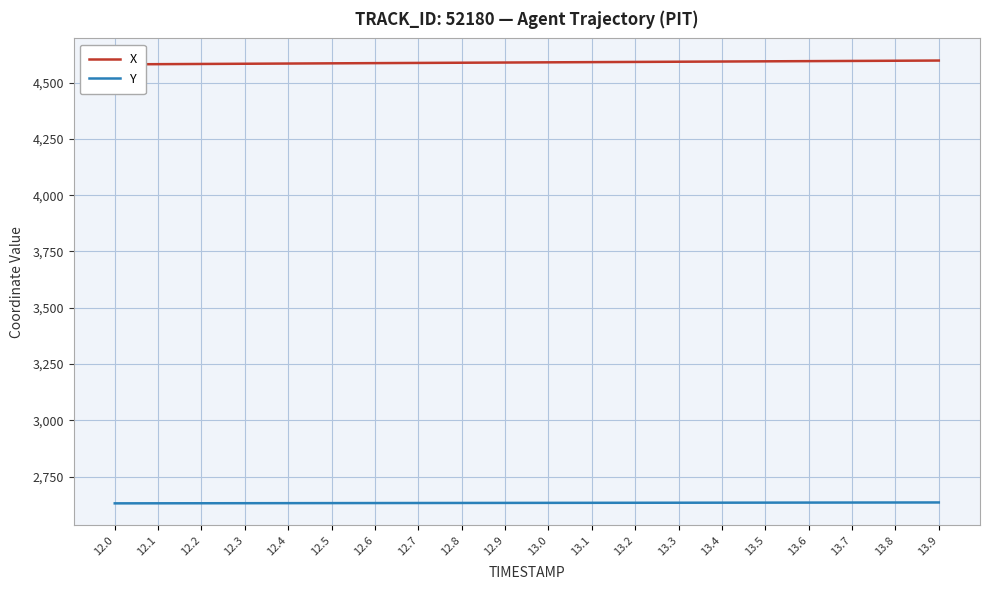

Where does the X series first go above 4589?

13.0